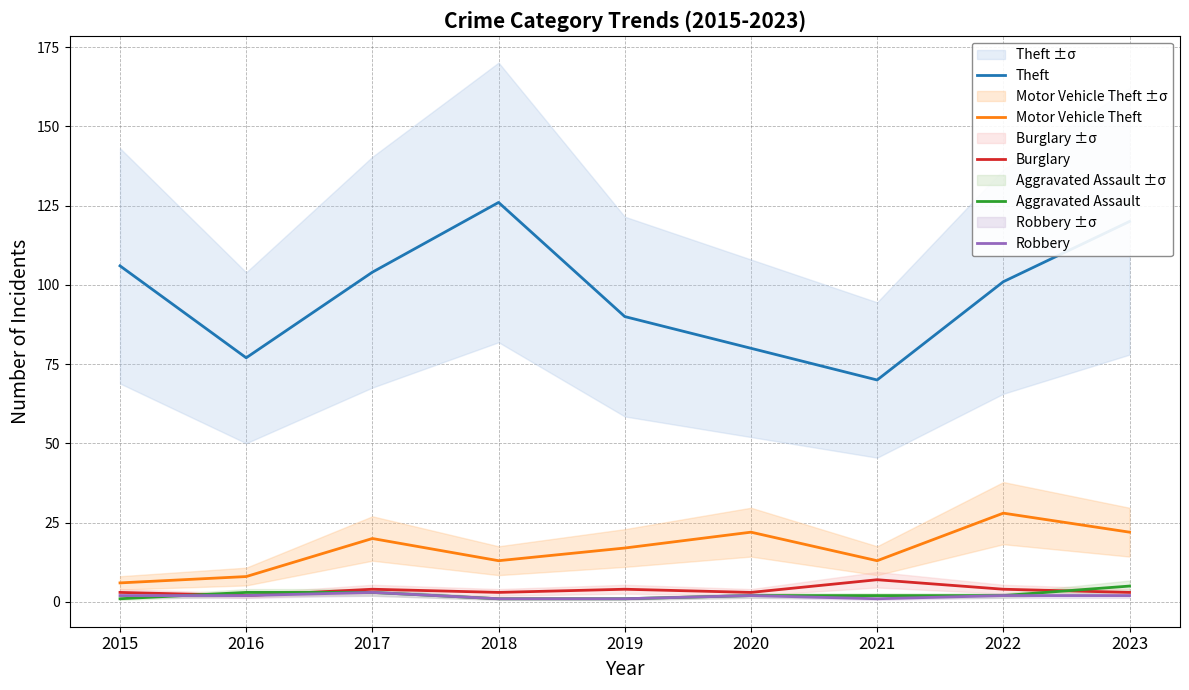

Which series has the widest spread of values?

Theft